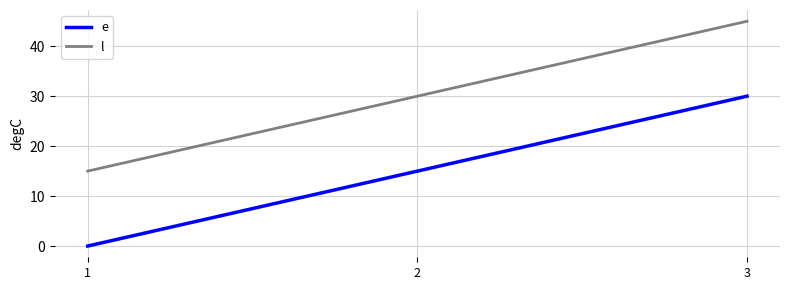

List the series in order of their overall mean, lowest first.

e, l